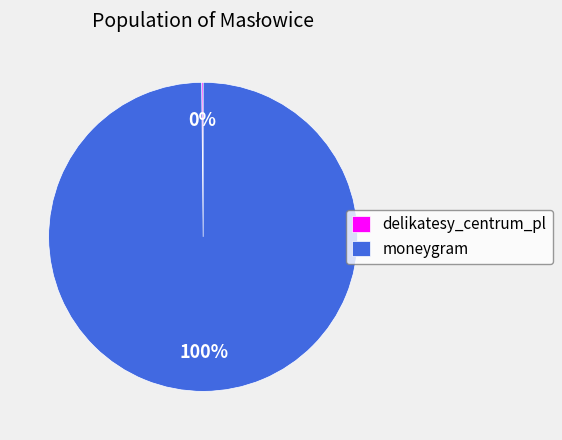

What percentage is the moneygram slice, to the nearest percent?

100%